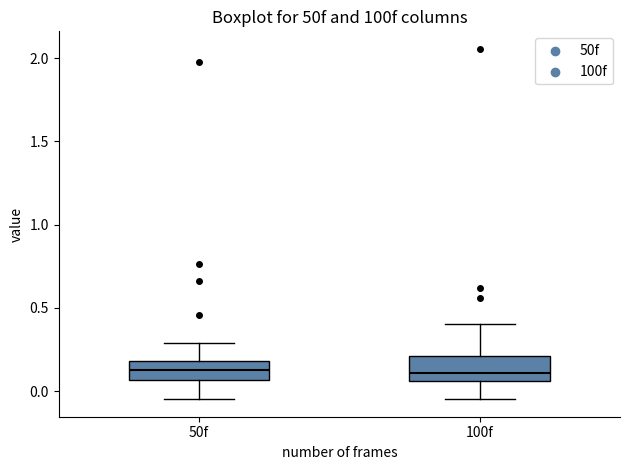

Reading left to right, read every box against the y-axis: the position of its median line, the range the box covers, and the ends of its whiskers. The values are not printed on the chart, so give them approximately, as read against the axis.

50f: median 0.15, box 0.05 to 0.20, whiskers -0.05 to 0.30
100f: median 0.10, box 0.05 to 0.20, whiskers -0.05 to 0.40